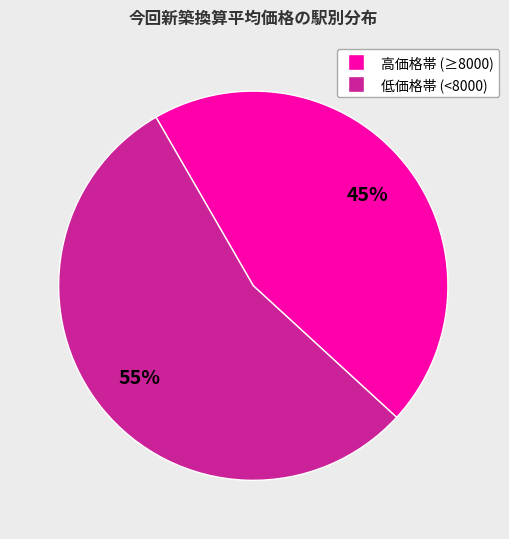

Does any single category account for the majority?

Yes